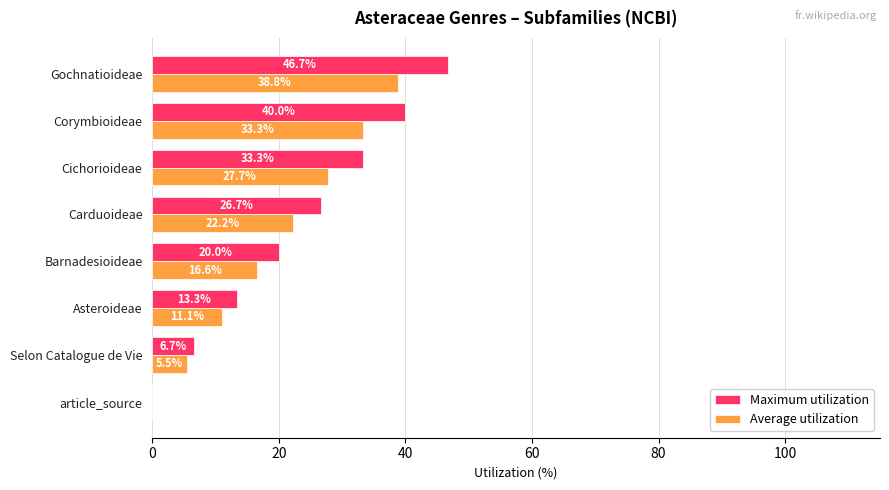

What is the sum of the Maximum utilization values at Carduoideae and Barnadesioideae?

46.7